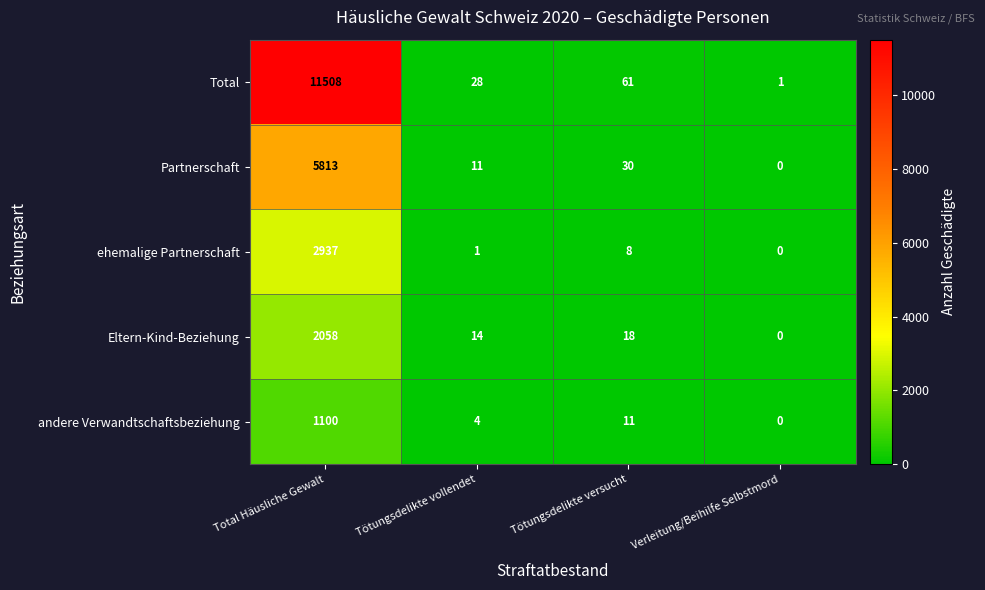

Is it true that andere Verwandtschaftsbeziehung equals 1911 at Total Häusliche Gewalt?

False